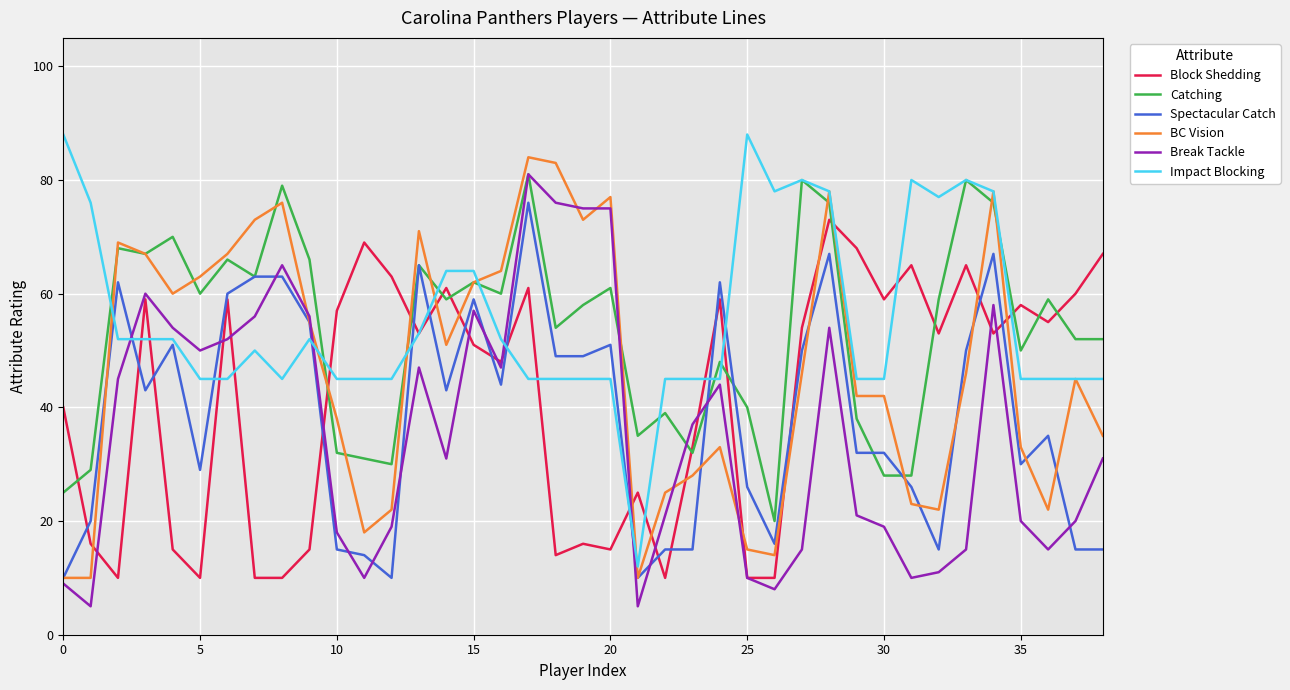

What is the maximum value for BC Vision?

84